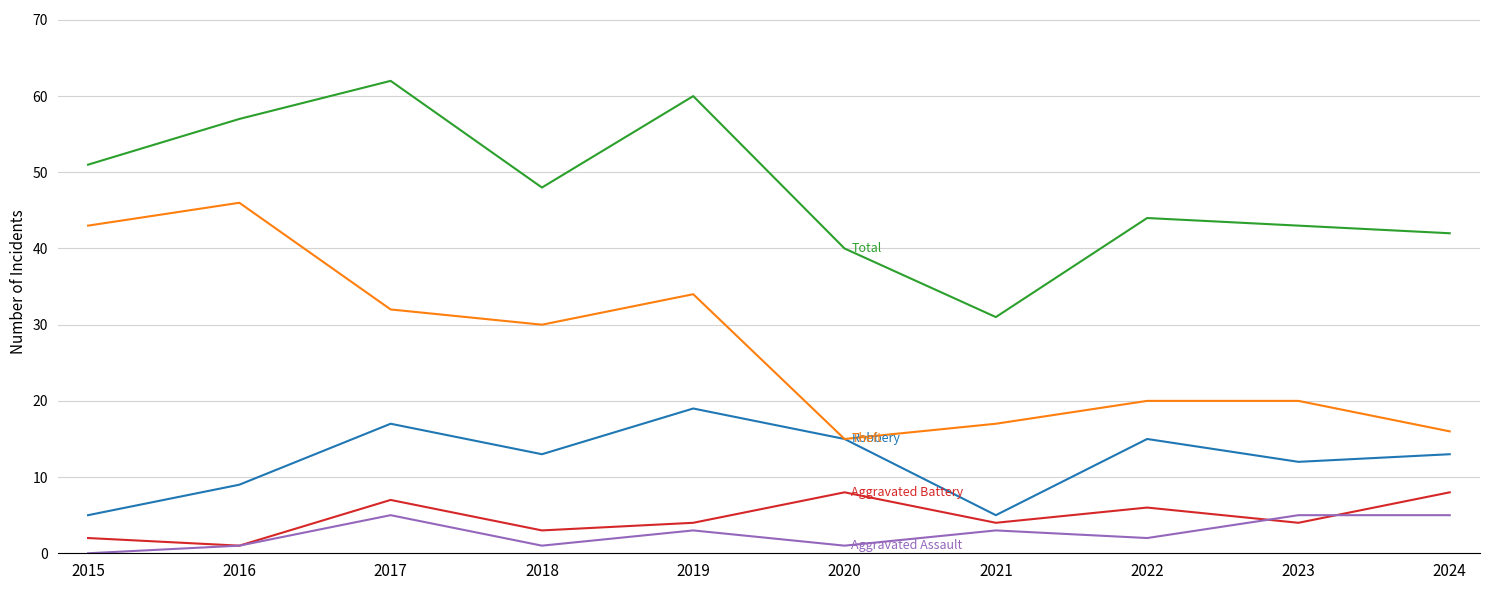

How many distinct data groups are displayed?

5